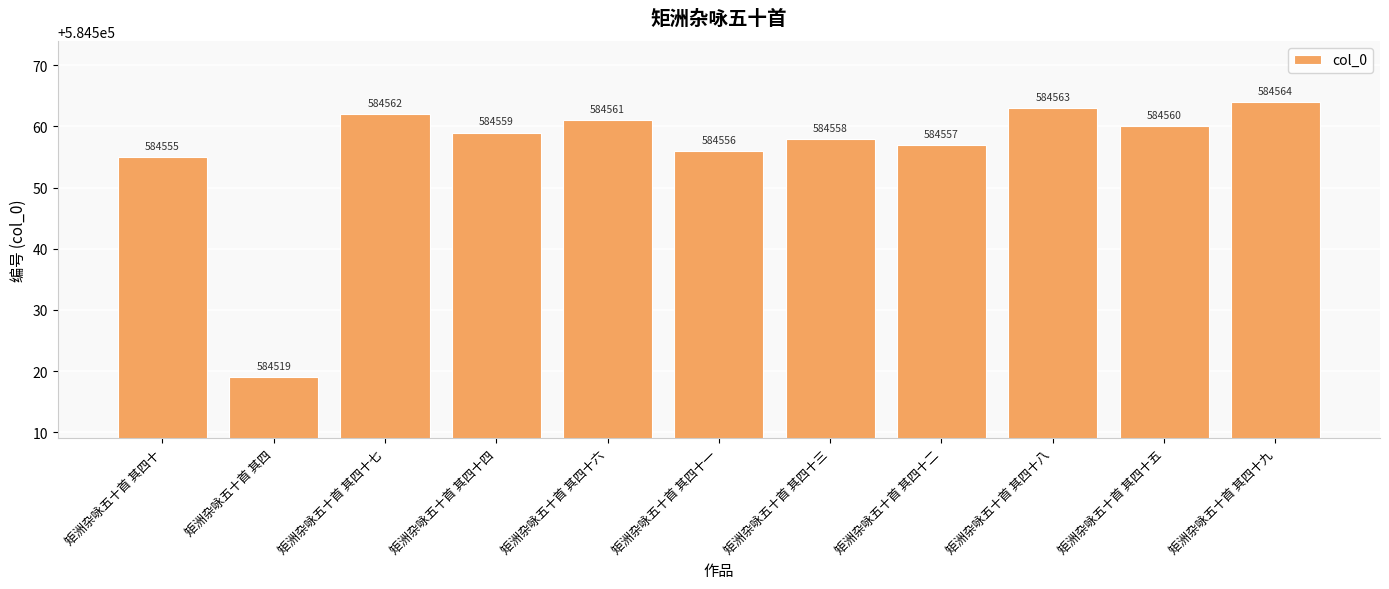

How many values are below 584559?

5